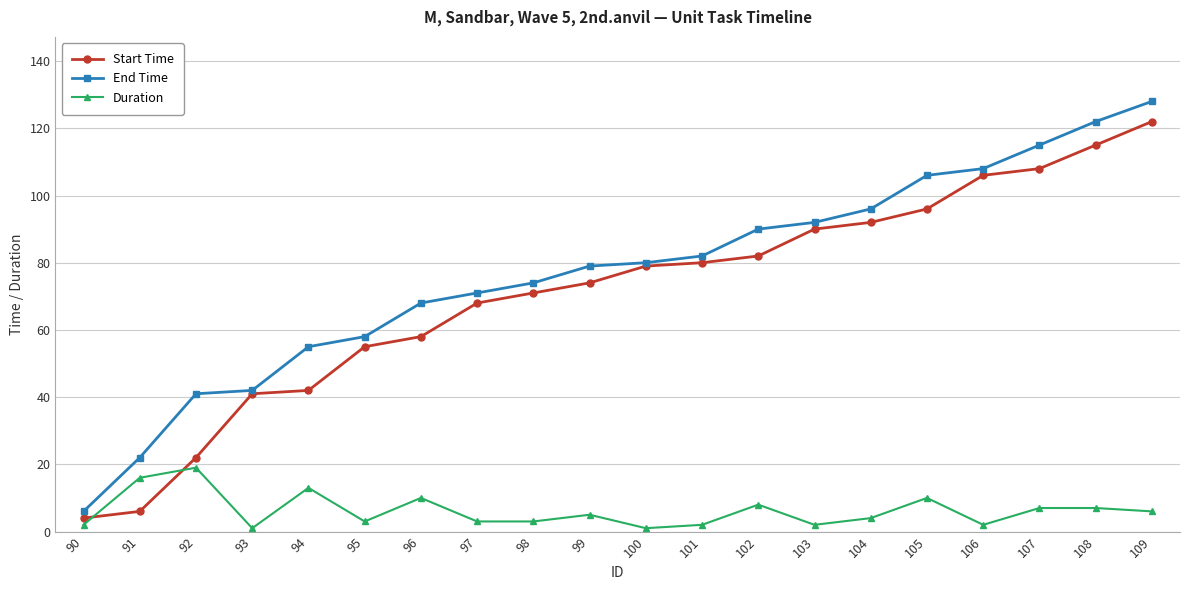

What is the lowest value of the Start Time series?

4